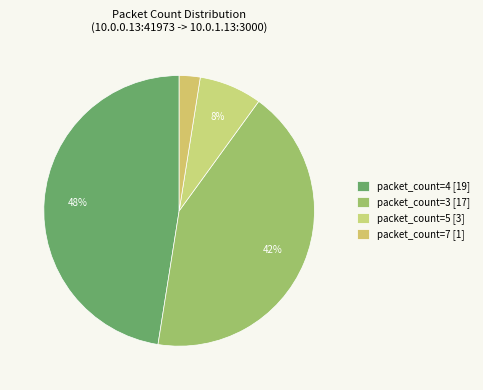

Which category has the biggest portion of the pie?

packet_count=4 [19]